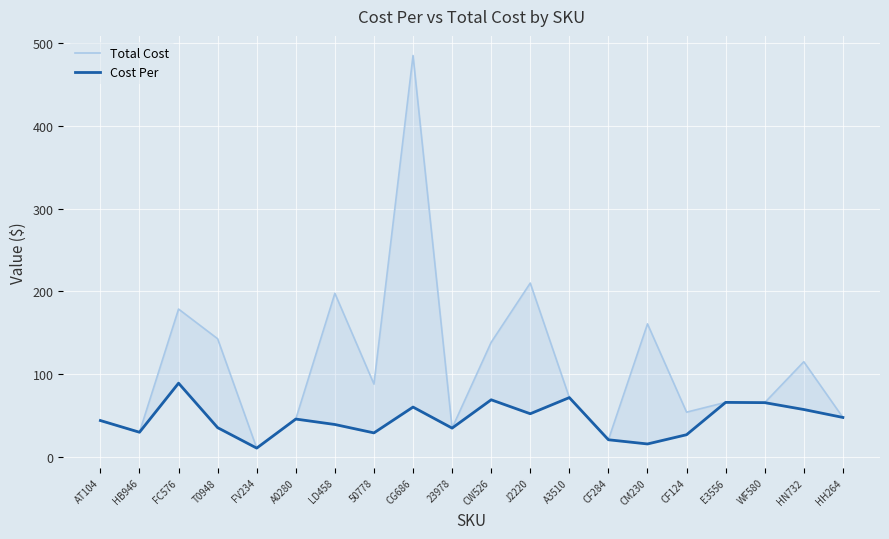

Which series has the largest total across all categories?

Total Cost